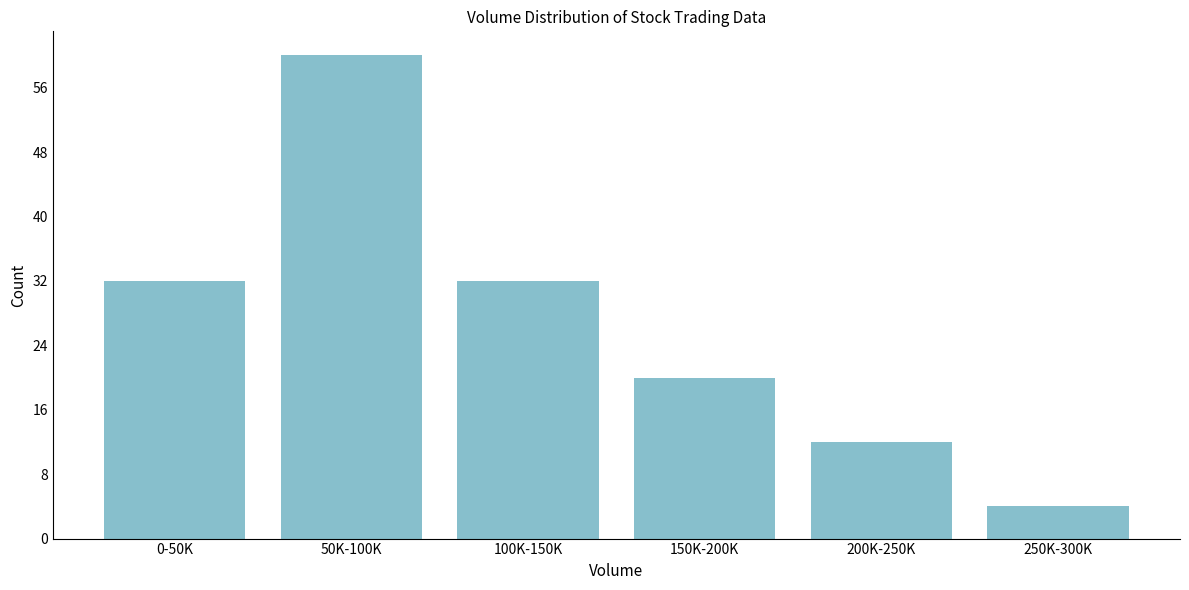

Reading right to left, list all the values displayed in this chart.

4	12	20	32	60	32